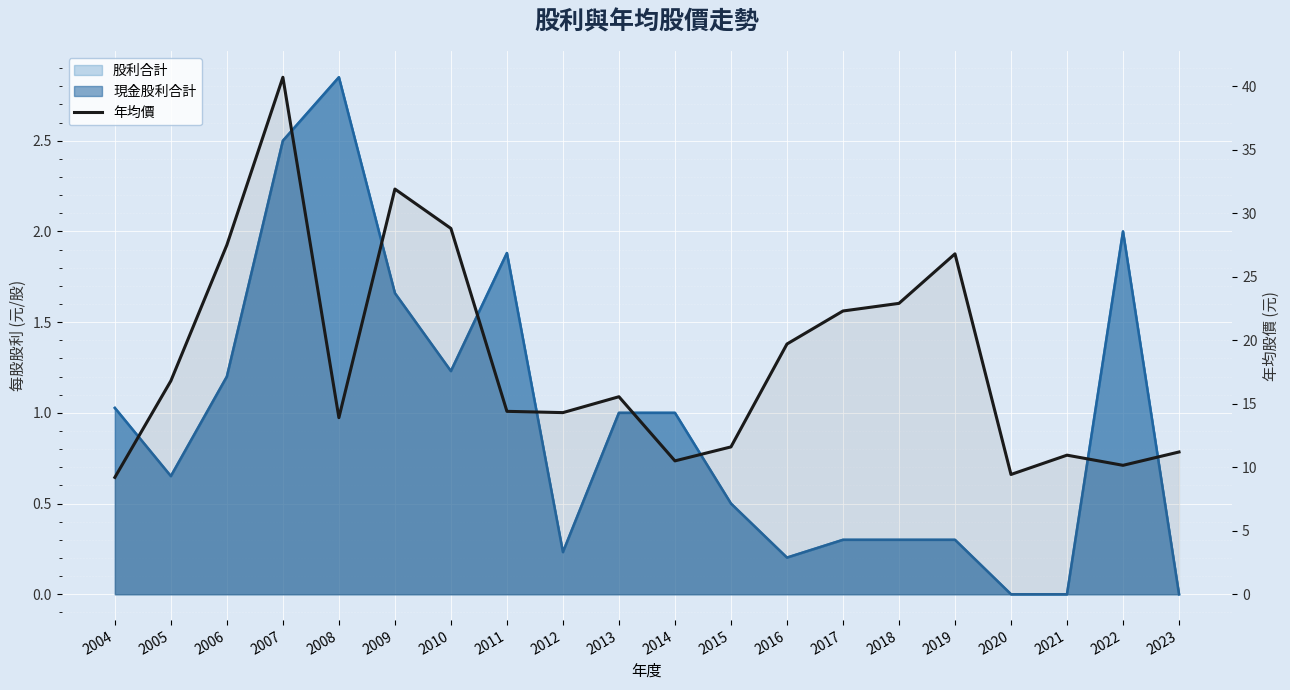

Where is the first local minimum?

2008